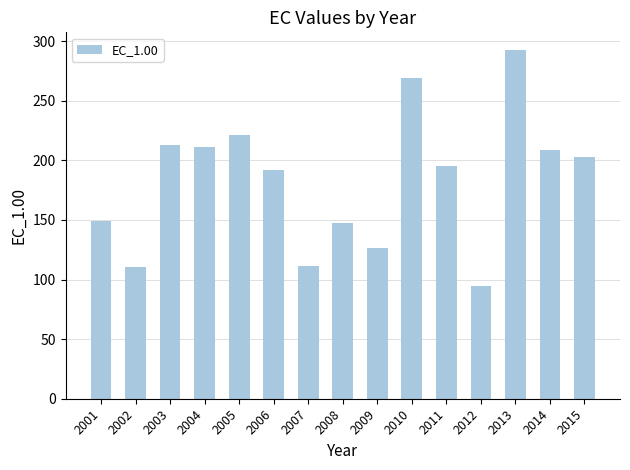

What is the greatest value displayed?

292.8